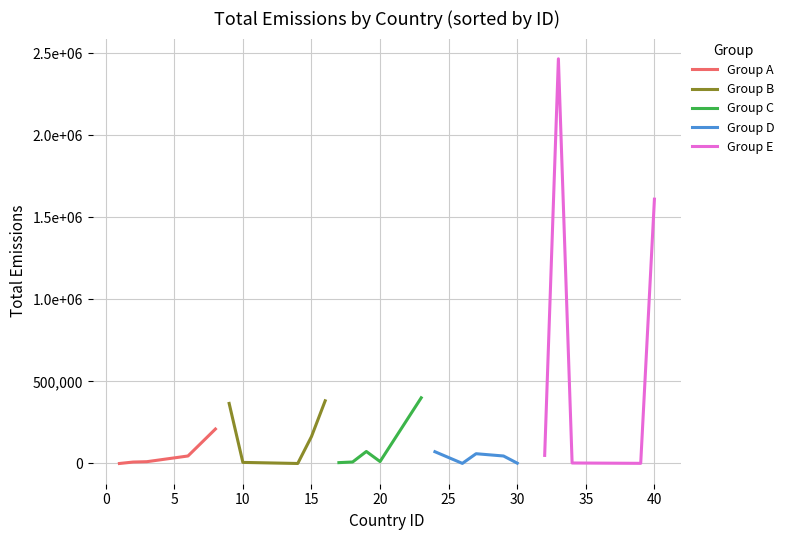

How many lines are shown in the chart?

5